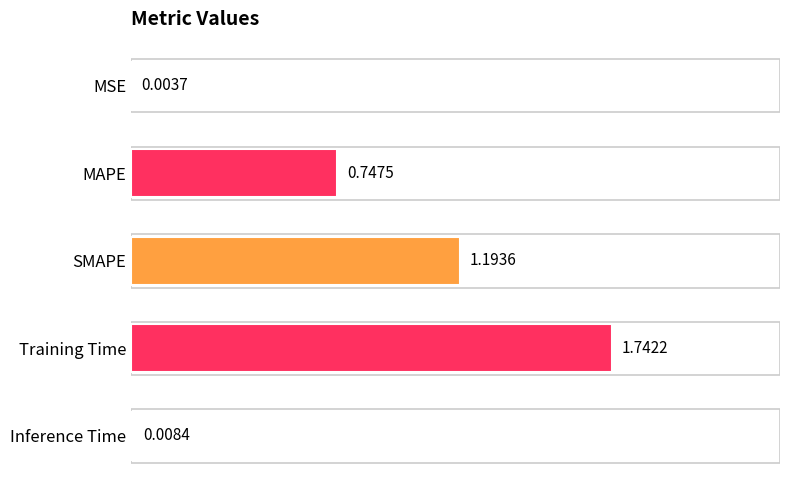

At which label is the value closest to 0?

MSE